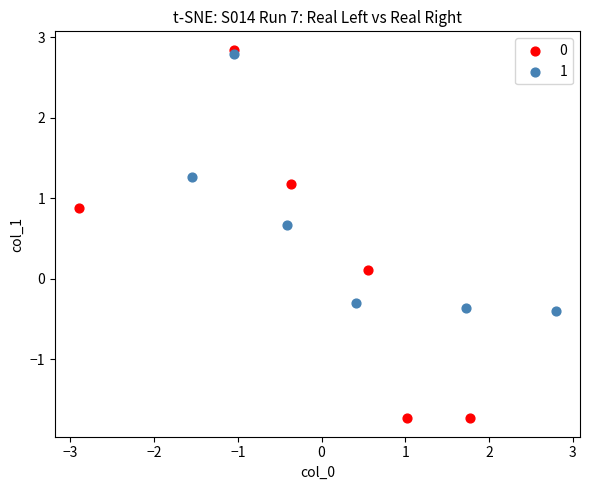

What are all the series names shown in the legend?

0, 1